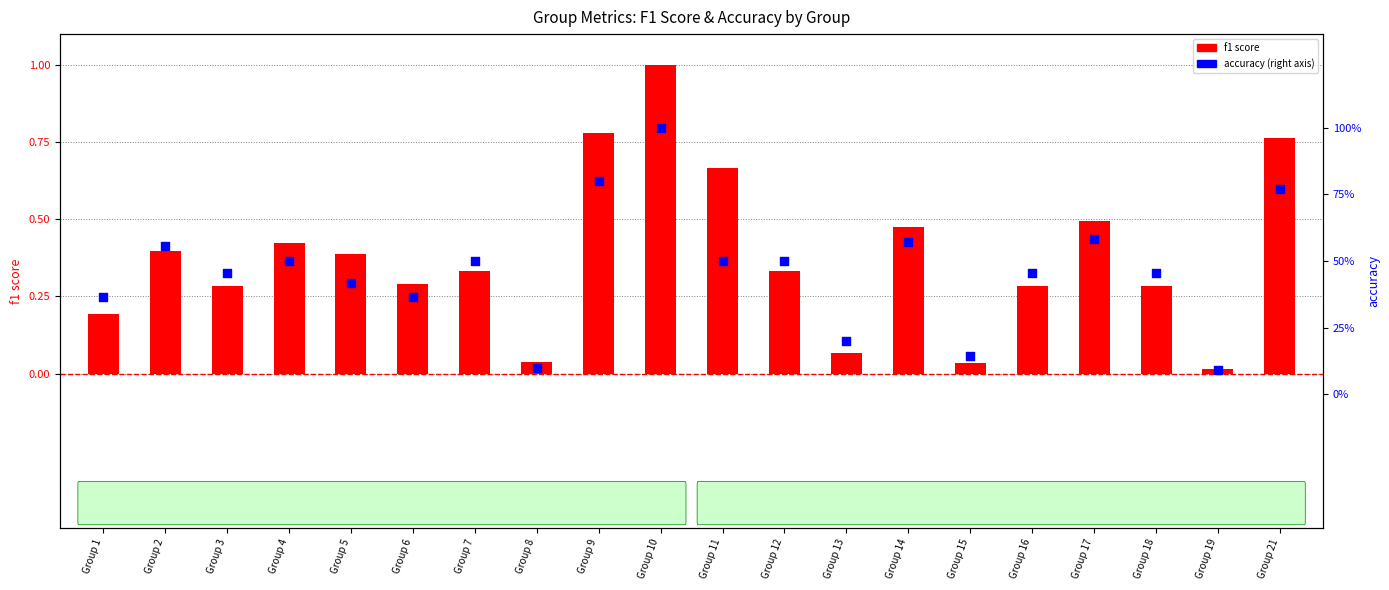

Is the value of accuracy at Group 7 greater than the value of f1 score at Group 2?

Yes